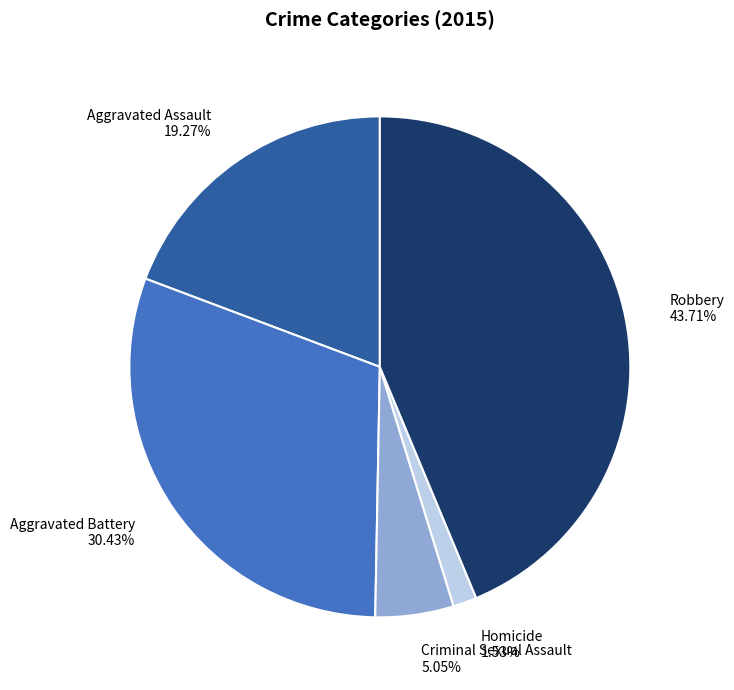

Rank the categories by value from highest to lowest.

Robbery, Aggravated Battery, Aggravated Assault, Criminal Sexual Assault, Homicide